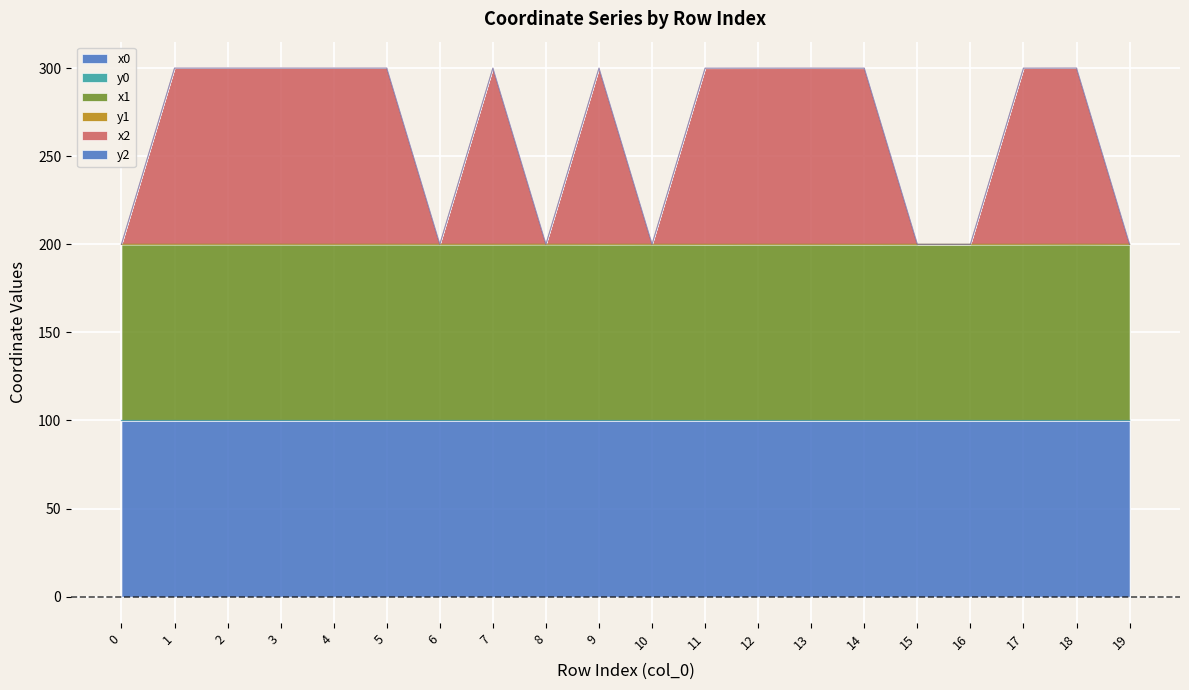

True or false: y2 and x2 intersect in this chart.

False